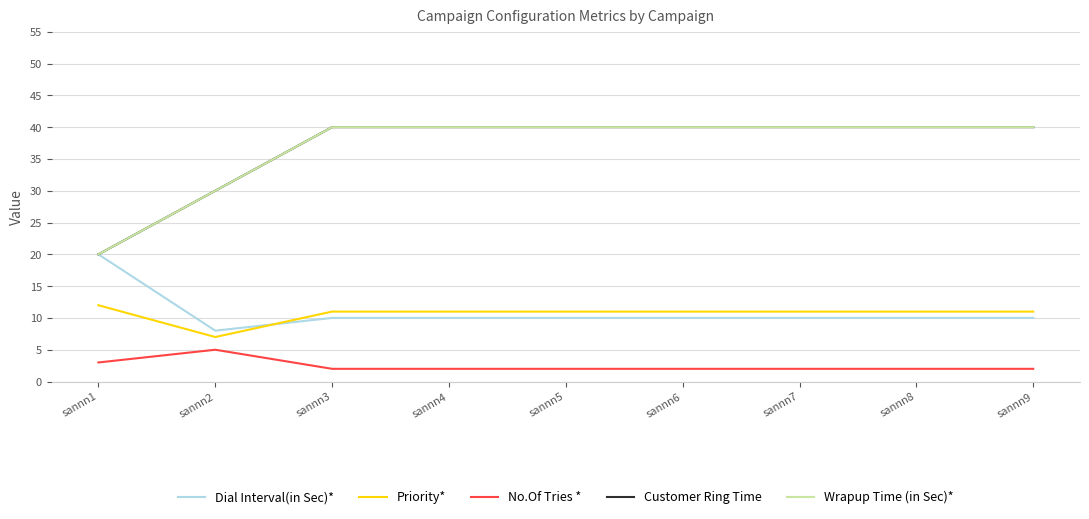

Is this an area chart (filled region under the line)?

No